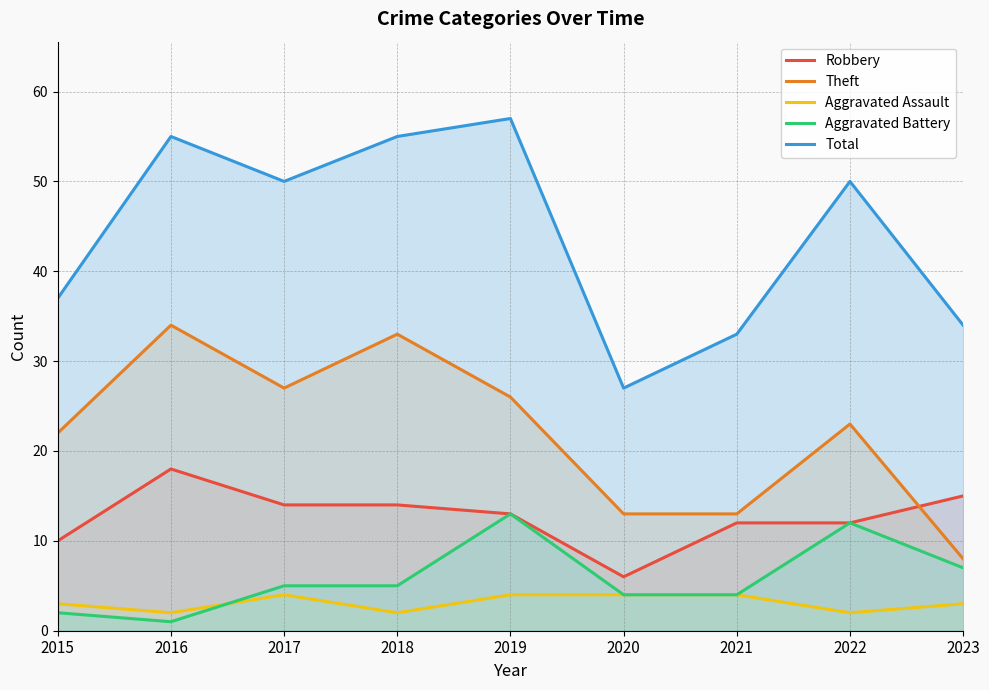

Where do Aggravated Assault and Aggravated Battery first cross each other?

2016 and 2017